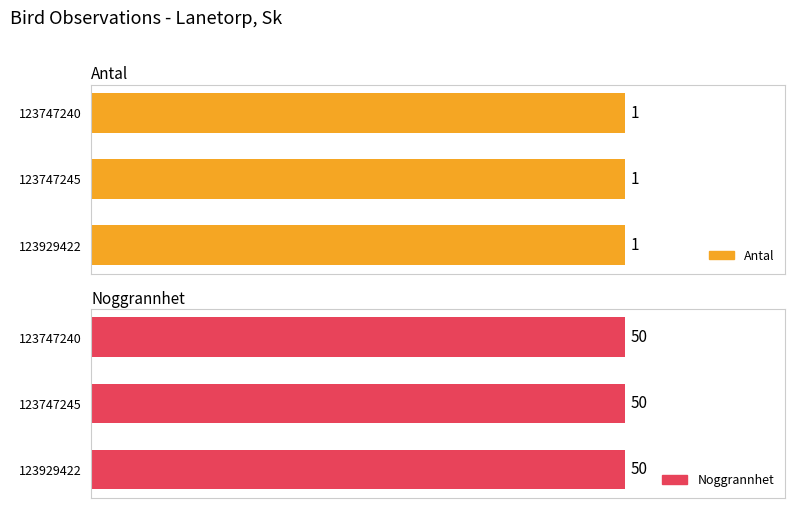

Reading left to right, list all the values displayed in this chart.

Antal: 1	1	1
Noggrannhet: 50	50	50